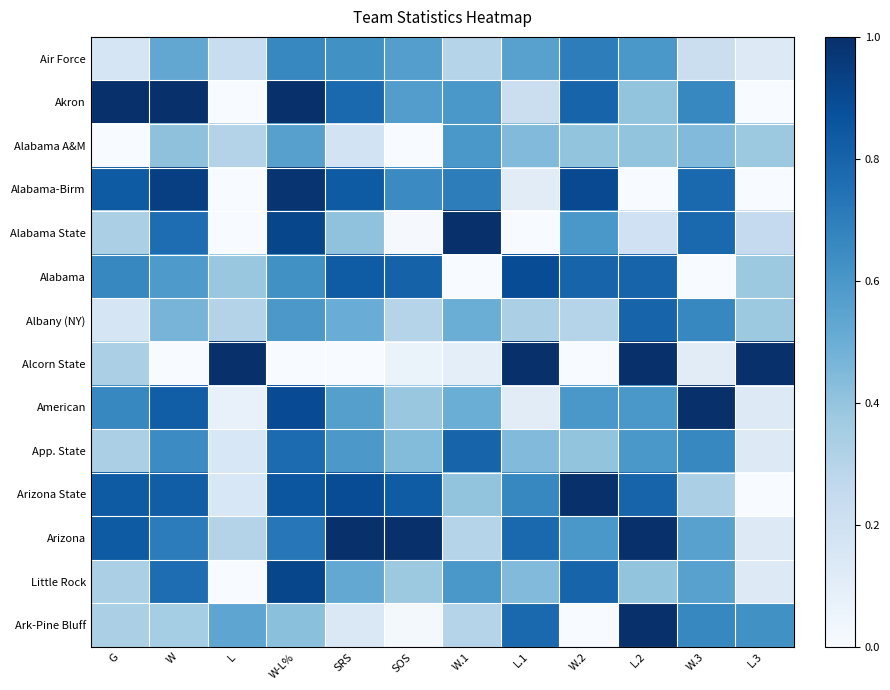

What is the difference between the highest and lowest values at SOS?

1.0